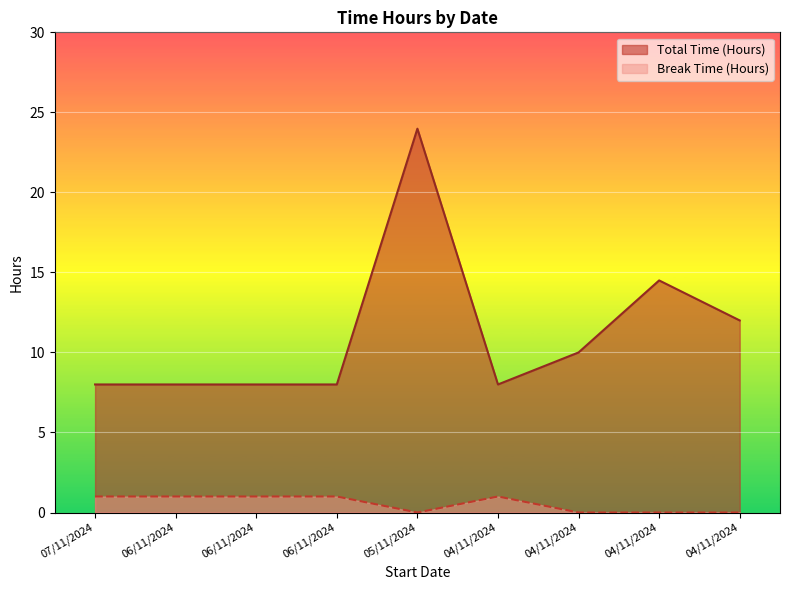

Between 04/11/2024 and 06/11/2024, which is larger?

04/11/2024